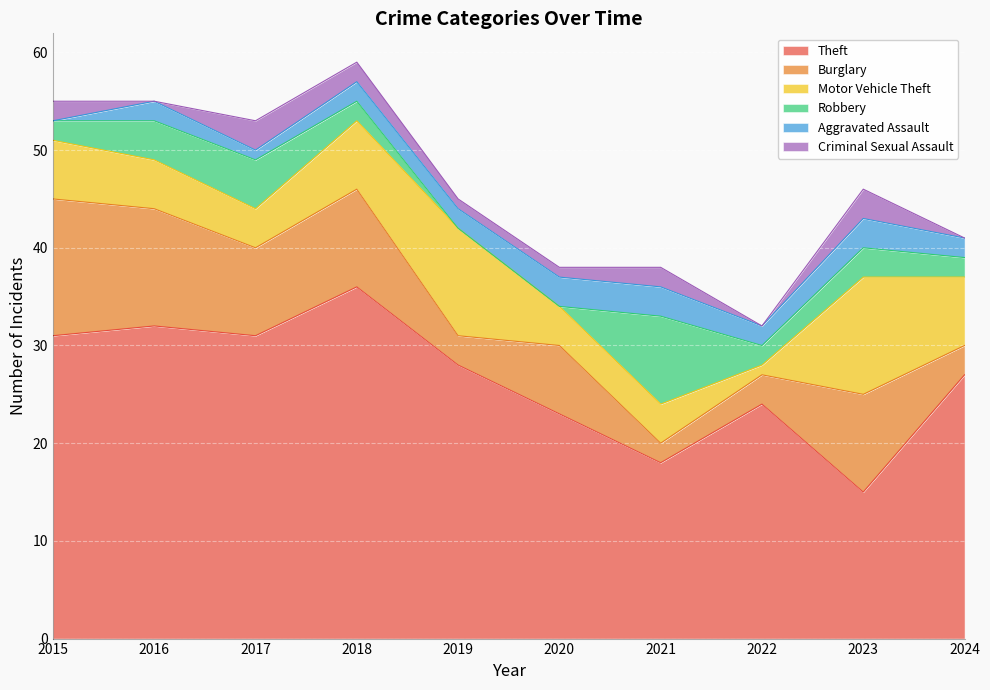

How many positive values does the Criminal Sexual Assault series have?

7